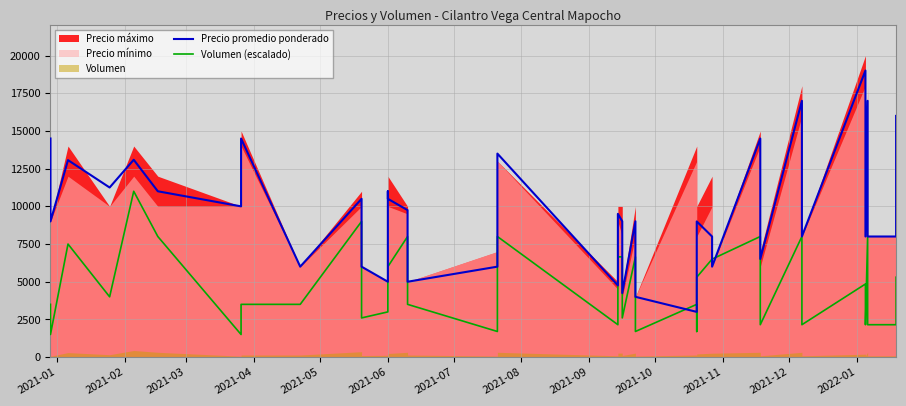

How many lines are shown in the chart?

2